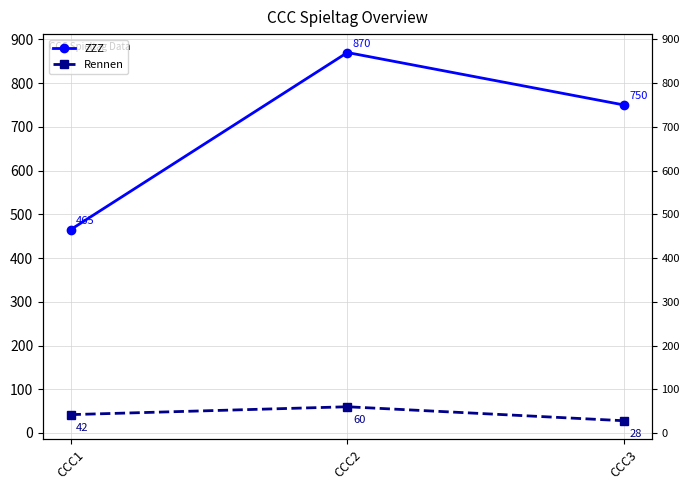

Which series changed the most between CCC2 and CCC3?

ZZZ